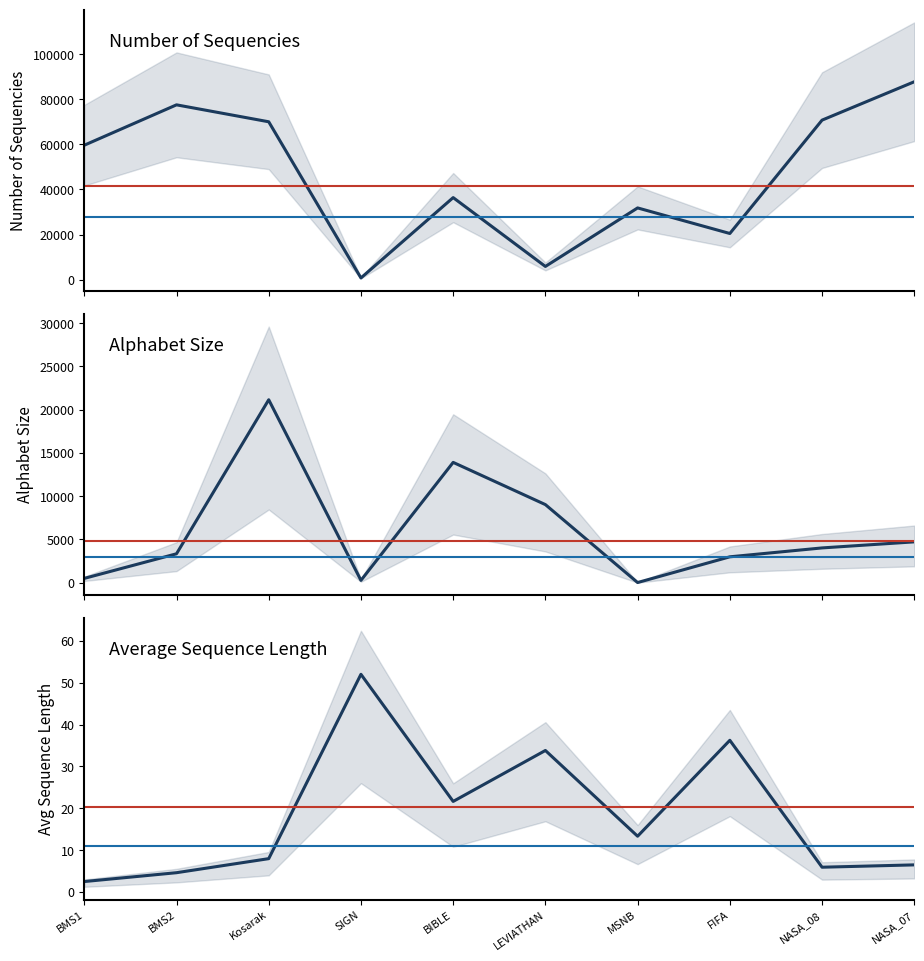

What is the total value across all series at Kosarak?

91151.0